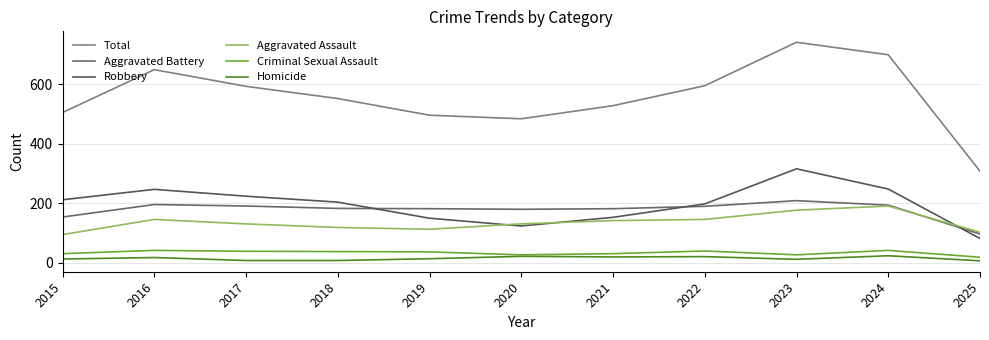

Between 2015 and 2023, which series saw the biggest shift?

Total